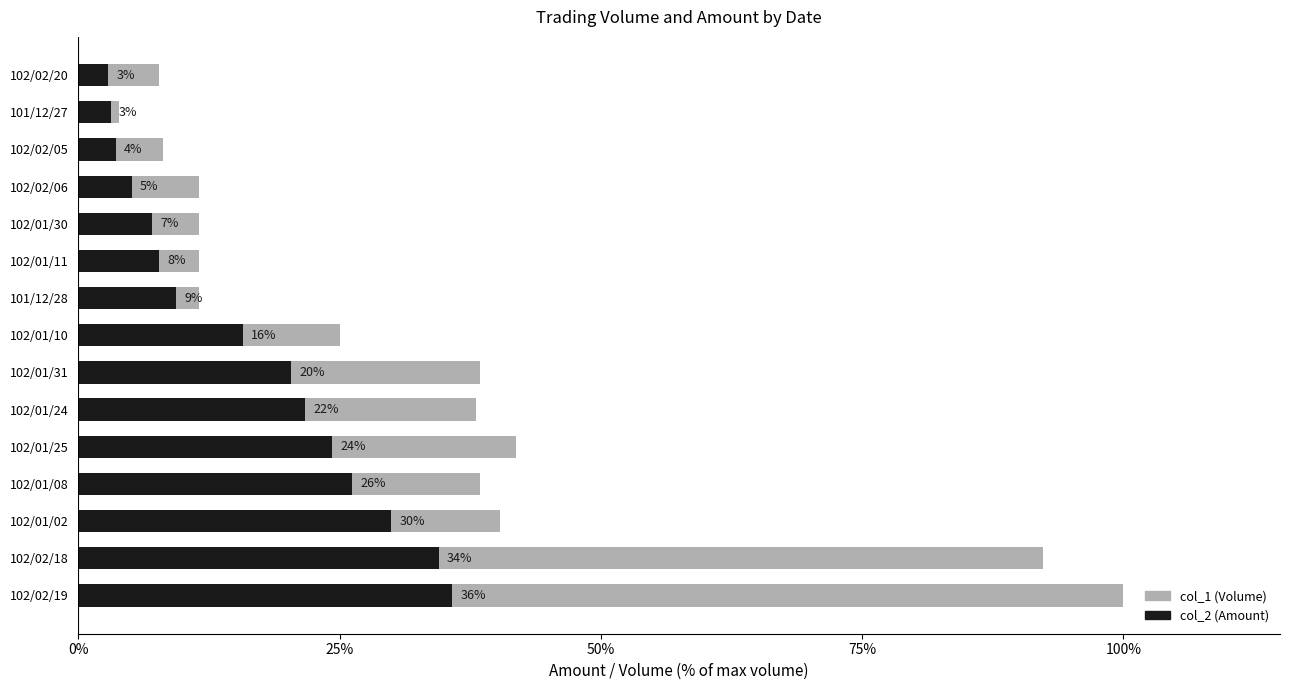

Reading left to right, what are all the values shown in this chart?

col_1 (Volume): 100.0	92.3	40.4	38.5	41.9	38.1	38.5	25.0	11.5	11.5	11.5	11.5	8.1	3.8	7.7
col_2 (Amount): 35.8	34.5	29.9	26.2	24.3	21.7	20.4	15.7	9.3	7.7	7.0	5.1	3.5	3.1	2.8